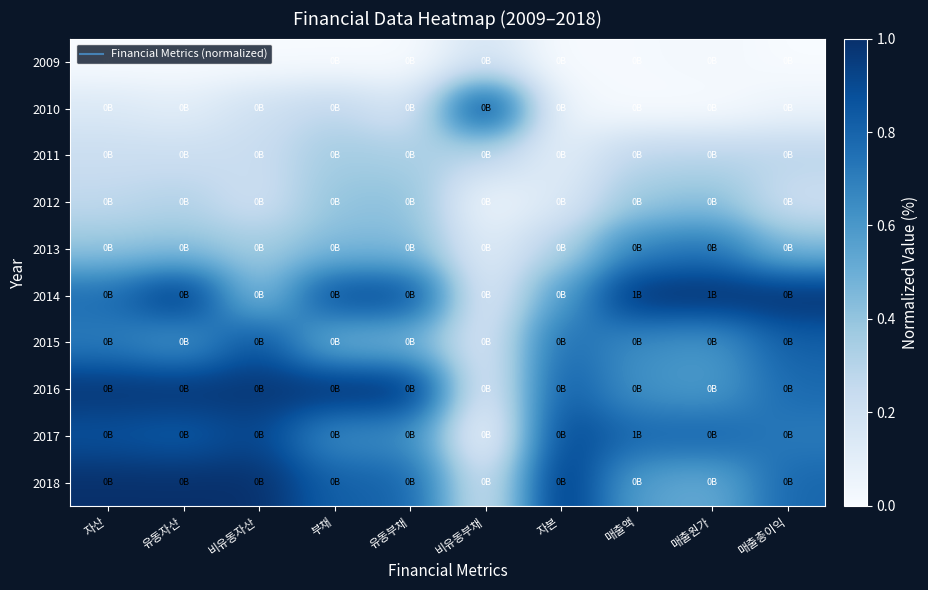

At how many categories does at least one series exceed 0?

10